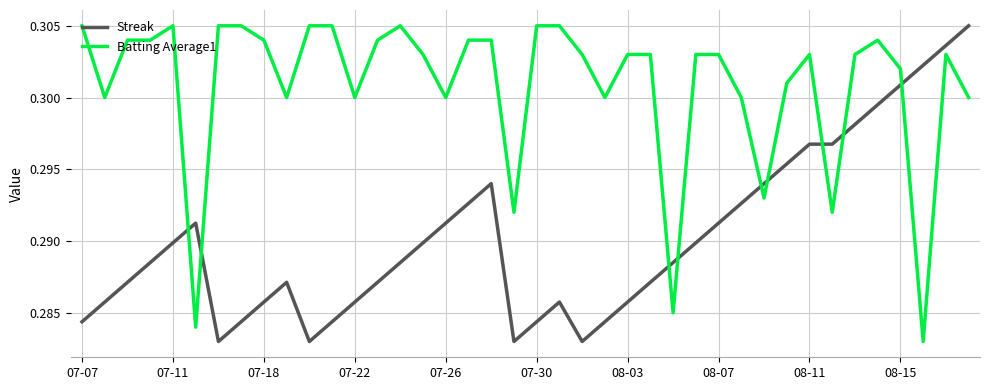

At how many categories does at least one series exceed 0?

40